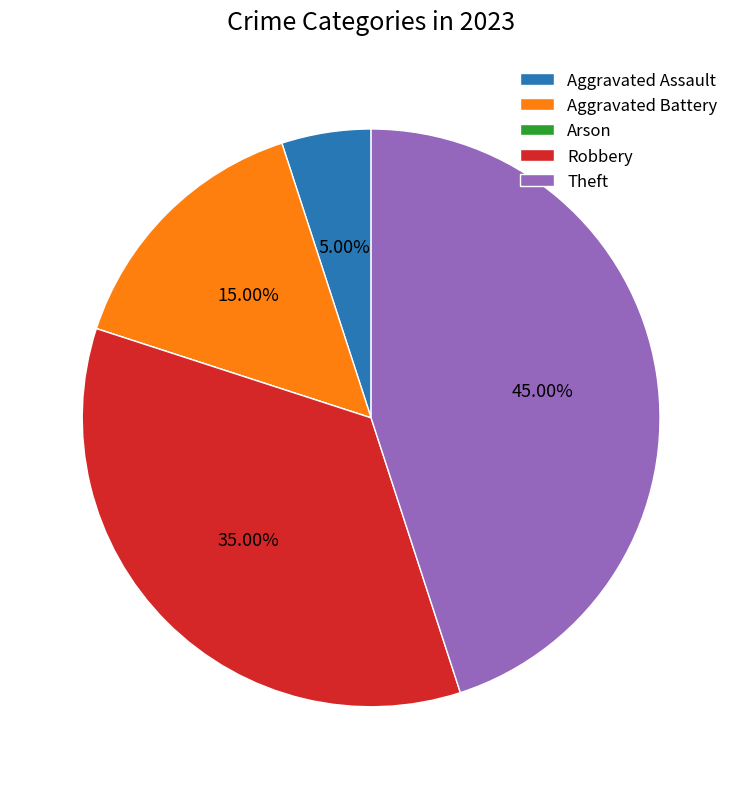

What is the ratio of the value at Robbery to the value at Aggravated Battery?

2.3